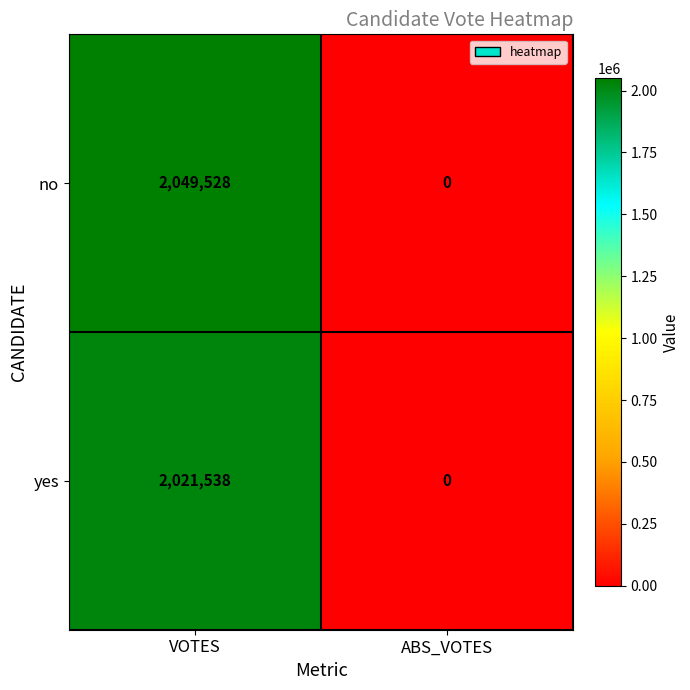

Which category has the lowest value in the no series?

ABS_VOTES